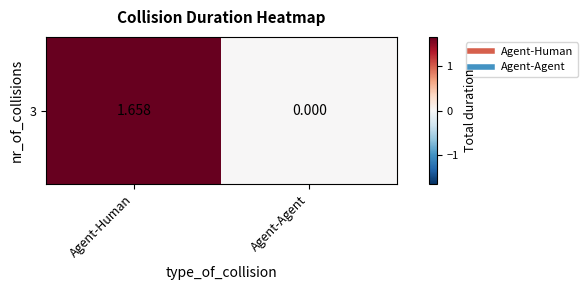

Between Agent-Agent and Agent-Human, which is larger?

Agent-Human